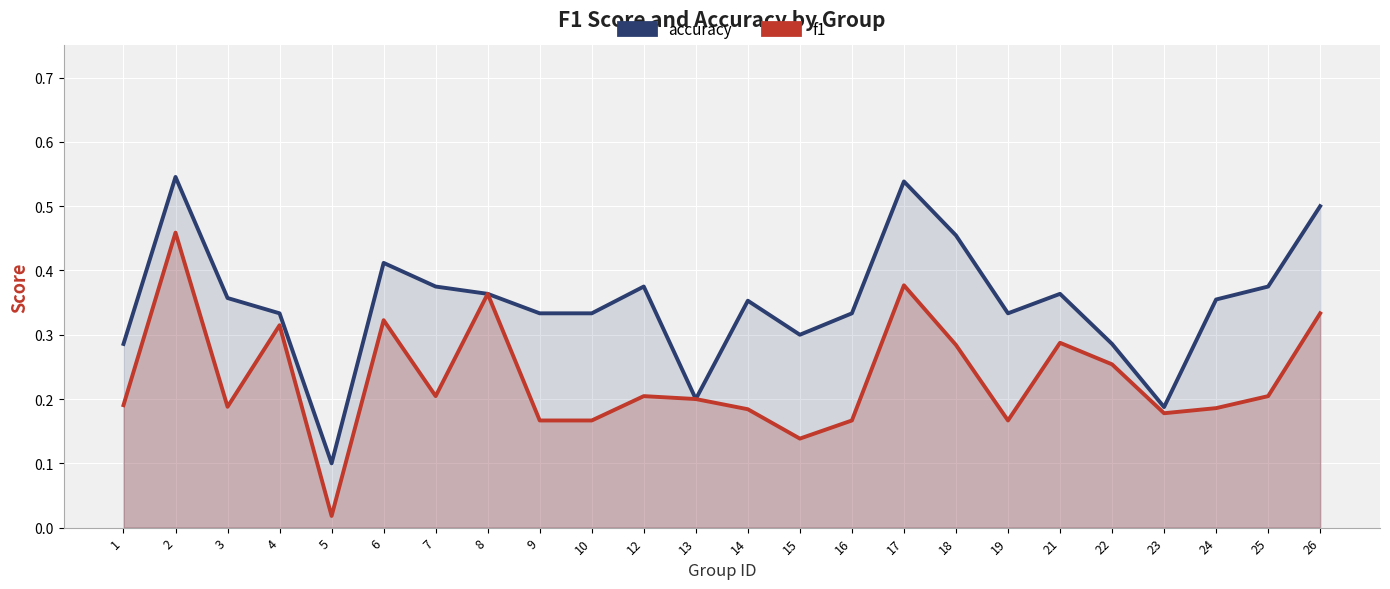

At how many categories does at least one series exceed 0?

24